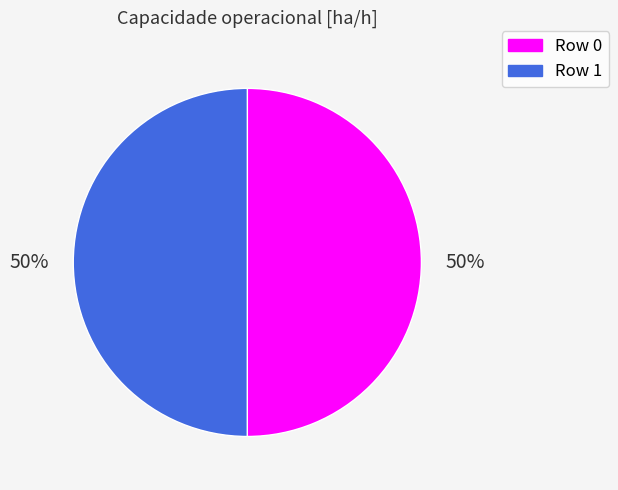

Is the sum of Row 1 and Row 0 greater than half?

Yes